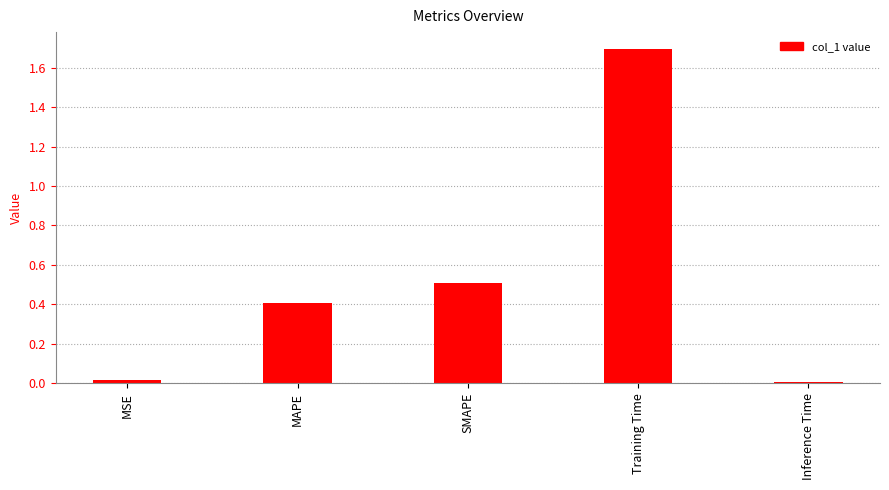

What is the difference between the second highest and second lowest values?

0.5